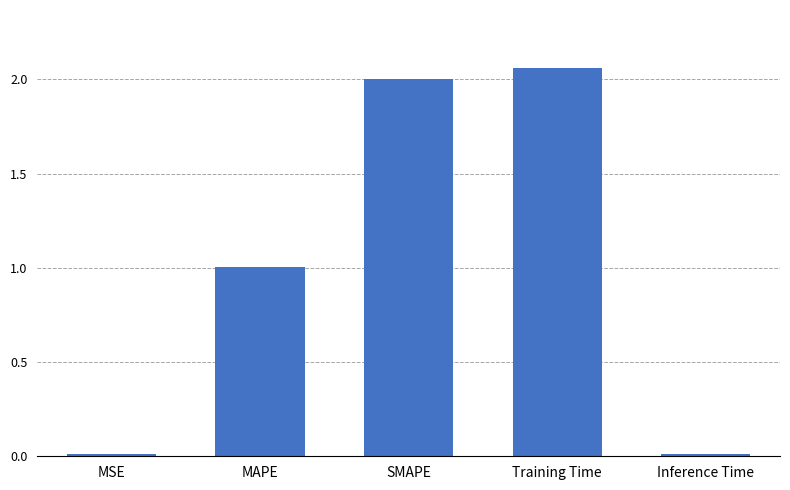

True or false: the data shows 0.0 at Inference Time.

True